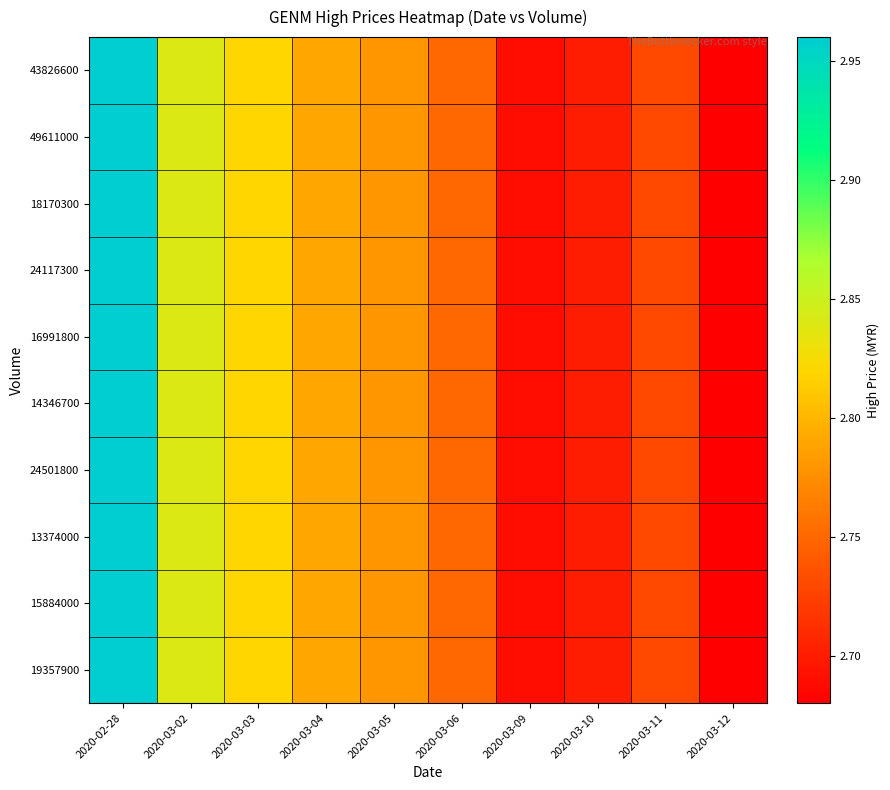

Reading left to right, extract all data points from this chart.

43826600: 2020-02-28=3.0	2020-03-02=2.8	2020-03-03=2.8	2020-03-04=2.8	2020-03-05=2.8	2020-03-06=2.8	2020-03-09=2.7	2020-03-10=2.7	2020-03-11=2.7	2020-03-12=2.7
49611000: 2020-02-28=3.0	2020-03-02=2.8	2020-03-03=2.8	2020-03-04=2.8	2020-03-05=2.8	2020-03-06=2.8	2020-03-09=2.7	2020-03-10=2.7	2020-03-11=2.7	2020-03-12=2.7
18170300: 2020-02-28=3.0	2020-03-02=2.8	2020-03-03=2.8	2020-03-04=2.8	2020-03-05=2.8	2020-03-06=2.8	2020-03-09=2.7	2020-03-10=2.7	2020-03-11=2.7	2020-03-12=2.7
24117300: 2020-02-28=3.0	2020-03-02=2.8	2020-03-03=2.8	2020-03-04=2.8	2020-03-05=2.8	2020-03-06=2.8	2020-03-09=2.7	2020-03-10=2.7	2020-03-11=2.7	2020-03-12=2.7
16991800: 2020-02-28=3.0	2020-03-02=2.8	2020-03-03=2.8	2020-03-04=2.8	2020-03-05=2.8	2020-03-06=2.8	2020-03-09=2.7	2020-03-10=2.7	2020-03-11=2.7	2020-03-12=2.7
14346700: 2020-02-28=3.0	2020-03-02=2.8	2020-03-03=2.8	2020-03-04=2.8	2020-03-05=2.8	2020-03-06=2.8	2020-03-09=2.7	2020-03-10=2.7	2020-03-11=2.7	2020-03-12=2.7
24501800: 2020-02-28=3.0	2020-03-02=2.8	2020-03-03=2.8	2020-03-04=2.8	2020-03-05=2.8	2020-03-06=2.8	2020-03-09=2.7	2020-03-10=2.7	2020-03-11=2.7	2020-03-12=2.7
13374000: 2020-02-28=3.0	2020-03-02=2.8	2020-03-03=2.8	2020-03-04=2.8	2020-03-05=2.8	2020-03-06=2.8	2020-03-09=2.7	2020-03-10=2.7	2020-03-11=2.7	2020-03-12=2.7
15884000: 2020-02-28=3.0	2020-03-02=2.8	2020-03-03=2.8	2020-03-04=2.8	2020-03-05=2.8	2020-03-06=2.8	2020-03-09=2.7	2020-03-10=2.7	2020-03-11=2.7	2020-03-12=2.7
19357900: 2020-02-28=3.0	2020-03-02=2.8	2020-03-03=2.8	2020-03-04=2.8	2020-03-05=2.8	2020-03-06=2.8	2020-03-09=2.7	2020-03-10=2.7	2020-03-11=2.7	2020-03-12=2.7